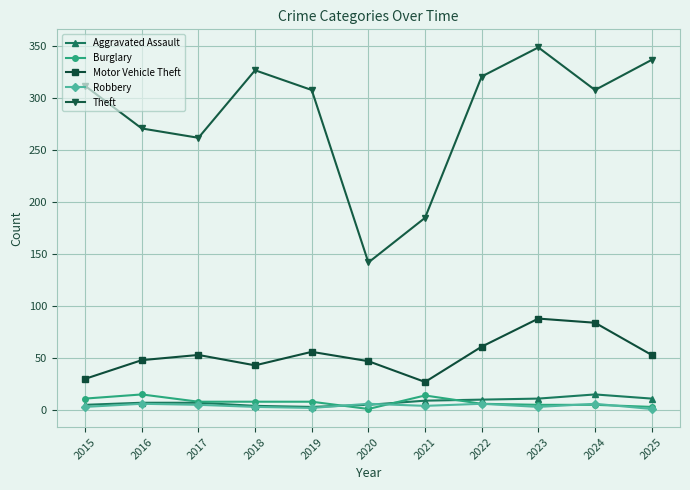

True or false: Motor Vehicle Theft and Burglary intersect in this chart.

False